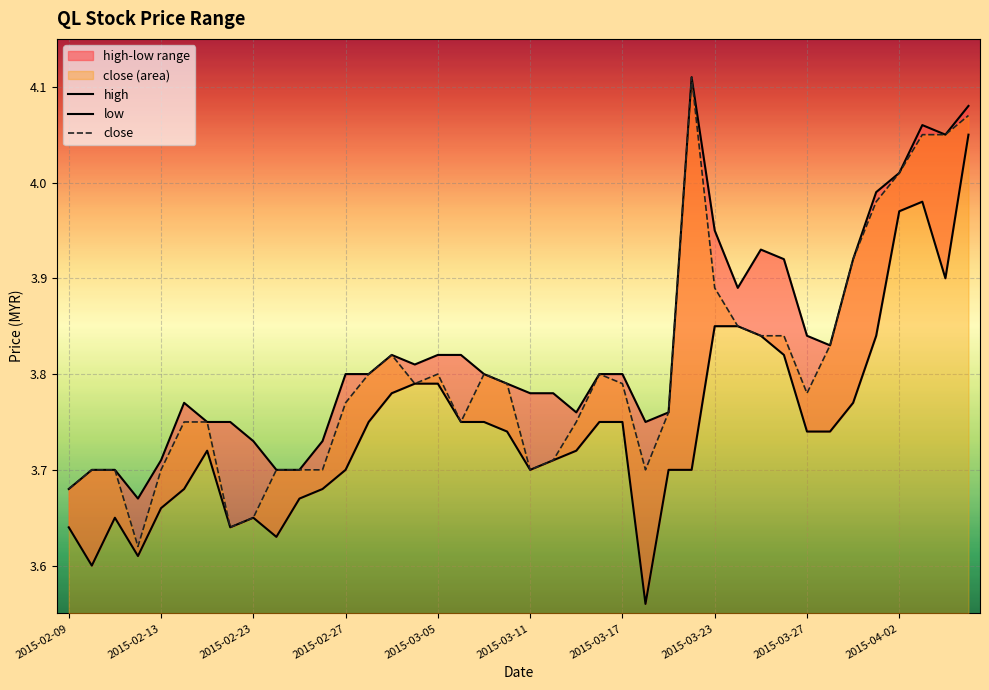

What position from the right is 14?

26